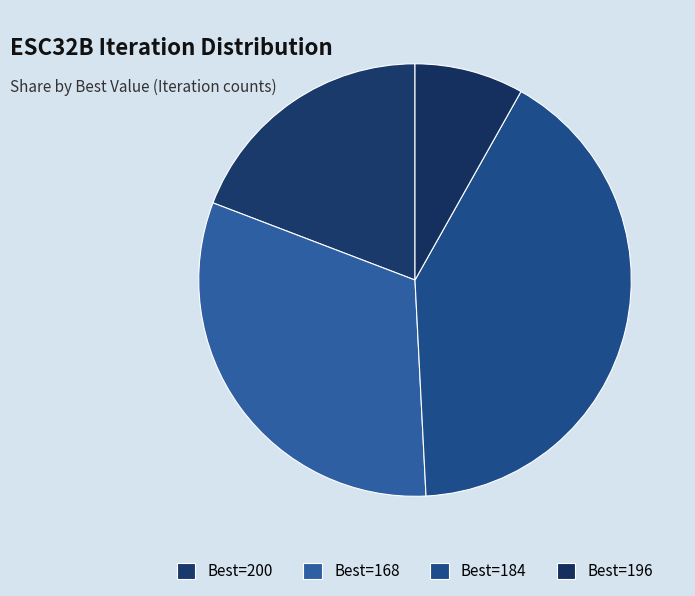

Count the number of slices in the pie.

4